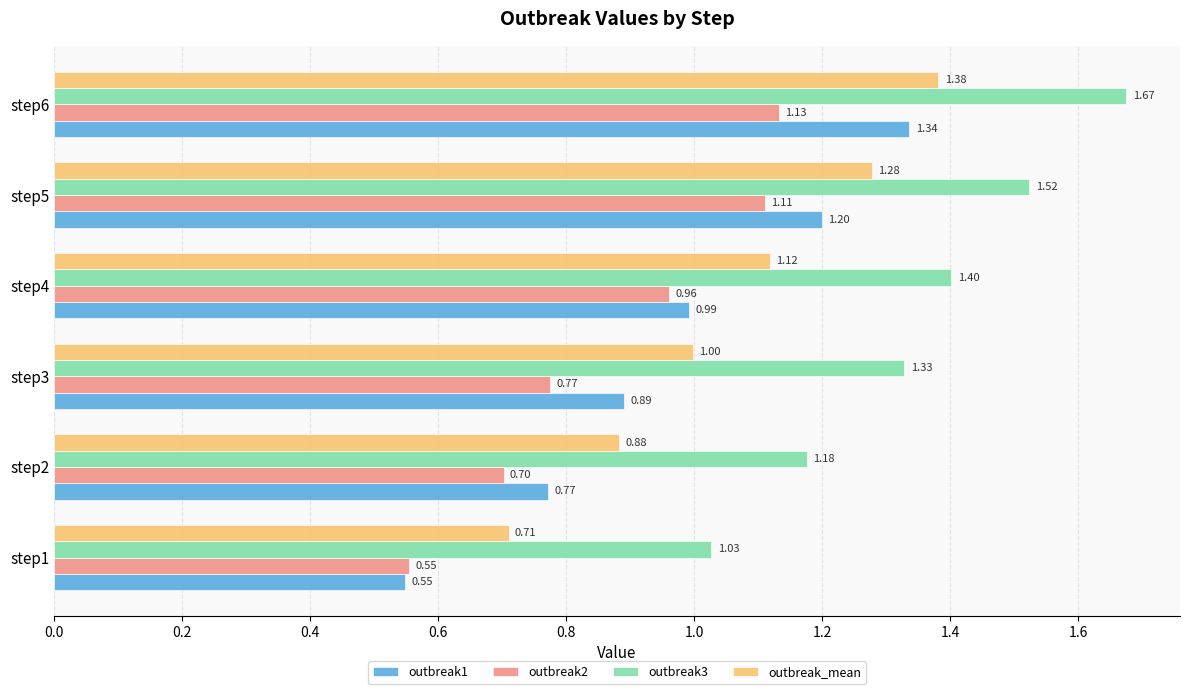

Rank the series by their maximum value, from lowest to highest.

outbreak2, outbreak1, outbreak_mean, outbreak3